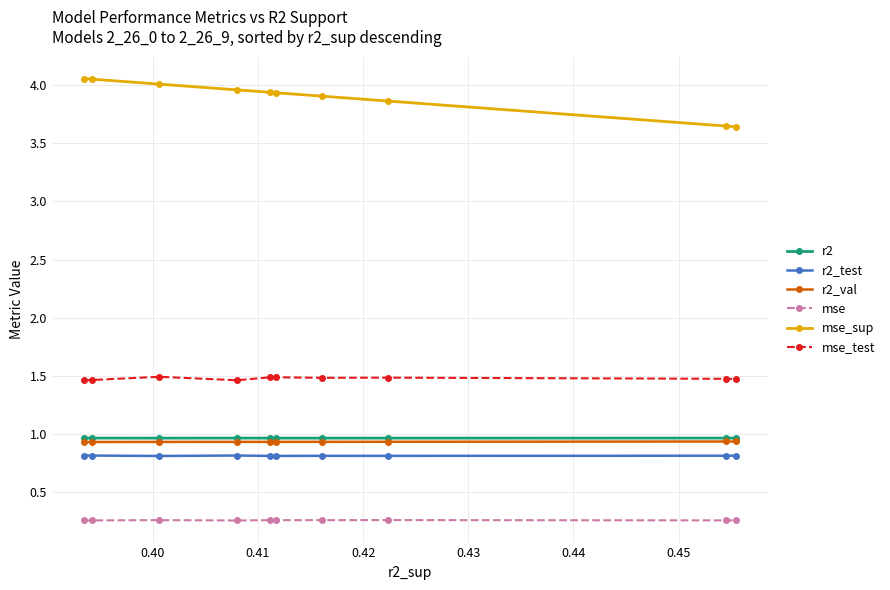

What are all the series names shown in the legend?

r2, r2_test, r2_val, mse, mse_sup, mse_test